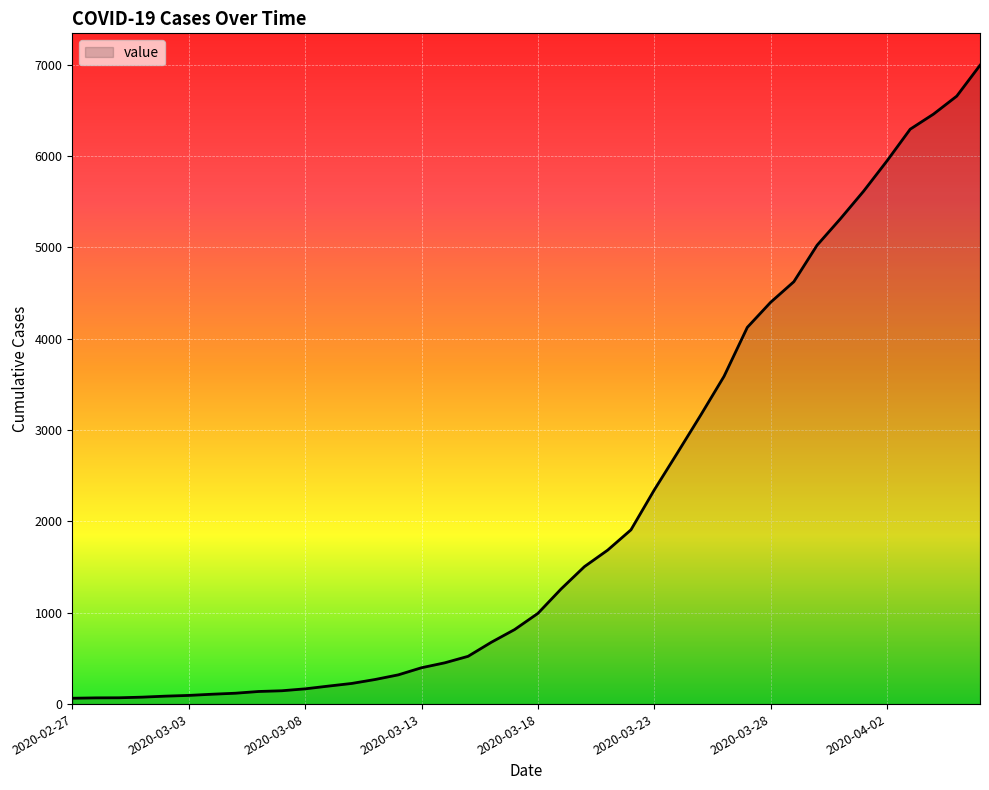

What is the greatest value displayed?

6995